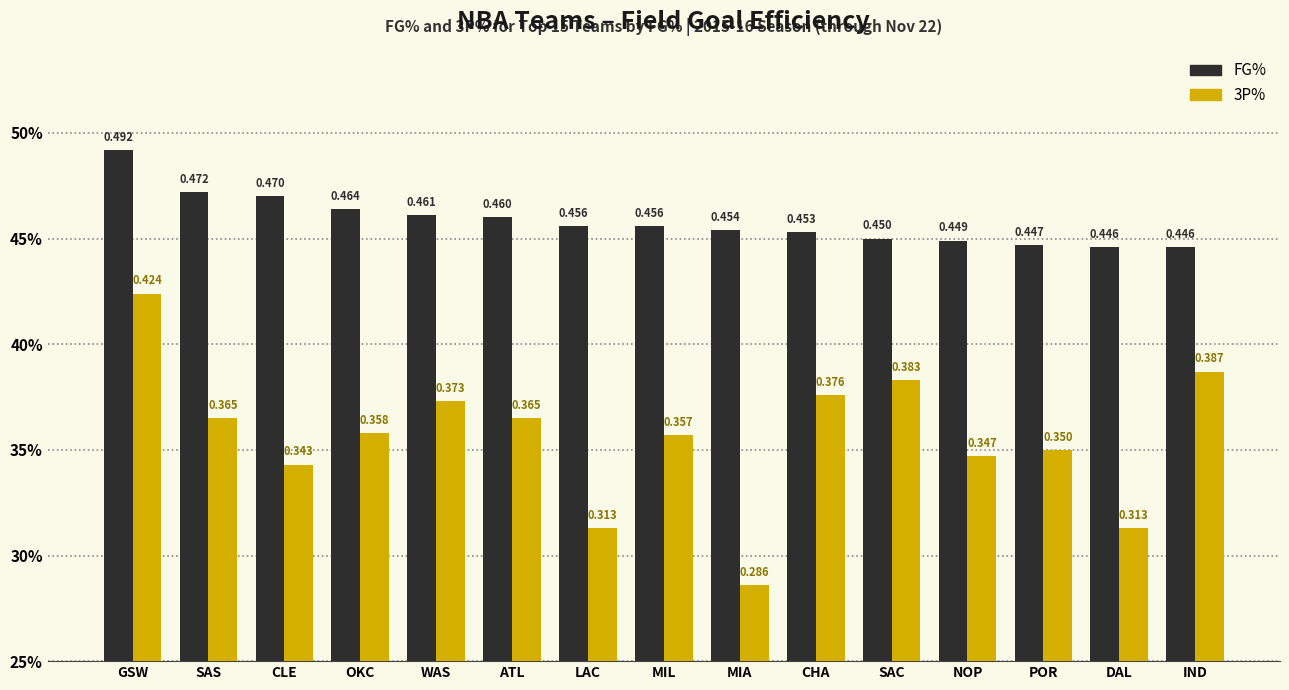

Which category has the highest value across all series?

GSW